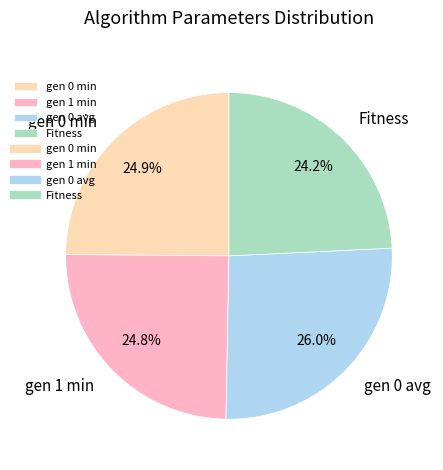

Which slice is the smallest?

Fitness